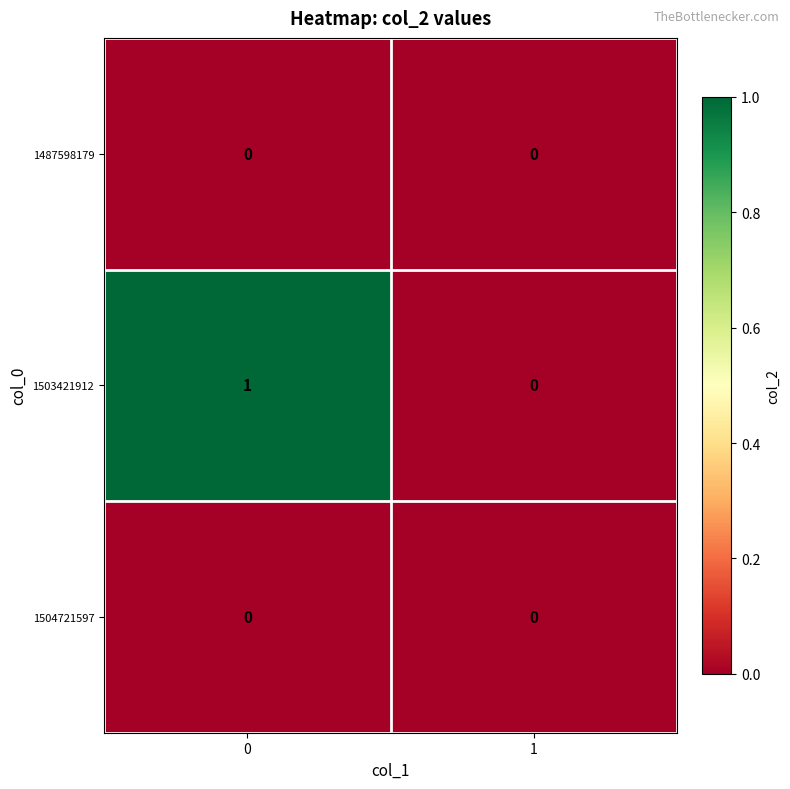

Which series has the widest spread of values?

1503421912